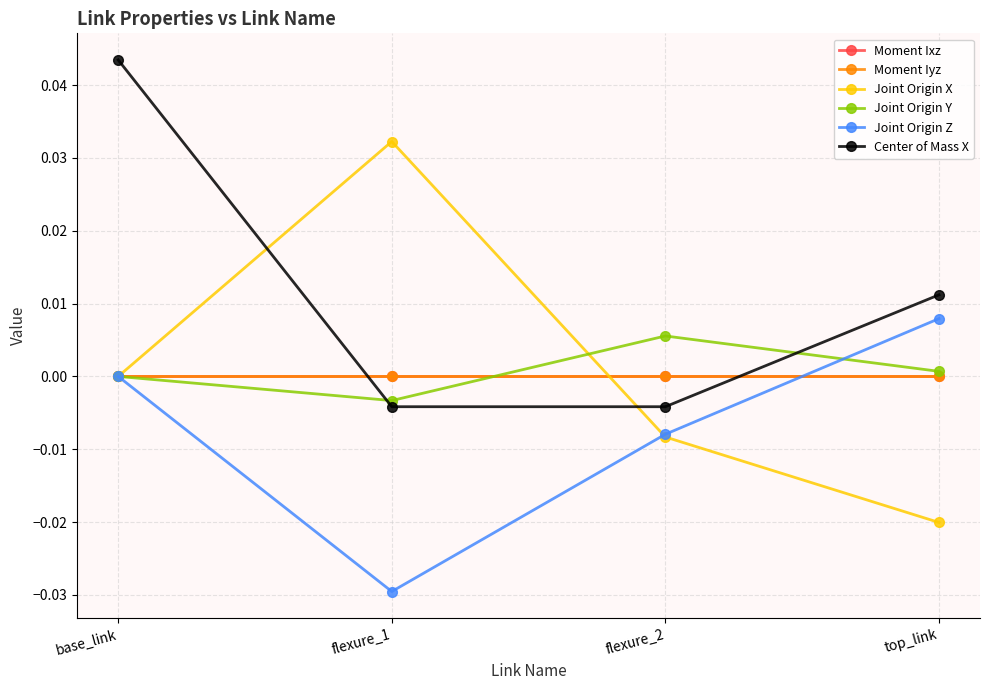

At which label does Moment Iyz first exceed 0?

base_link